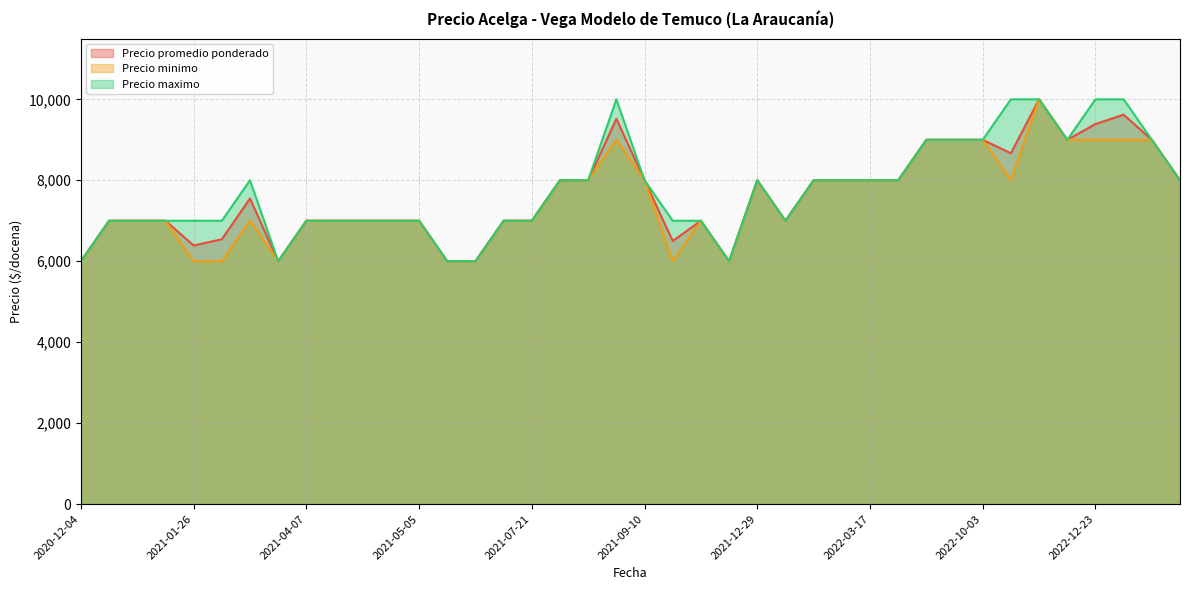

What is the total value across all series at 2022-05-06?

27000